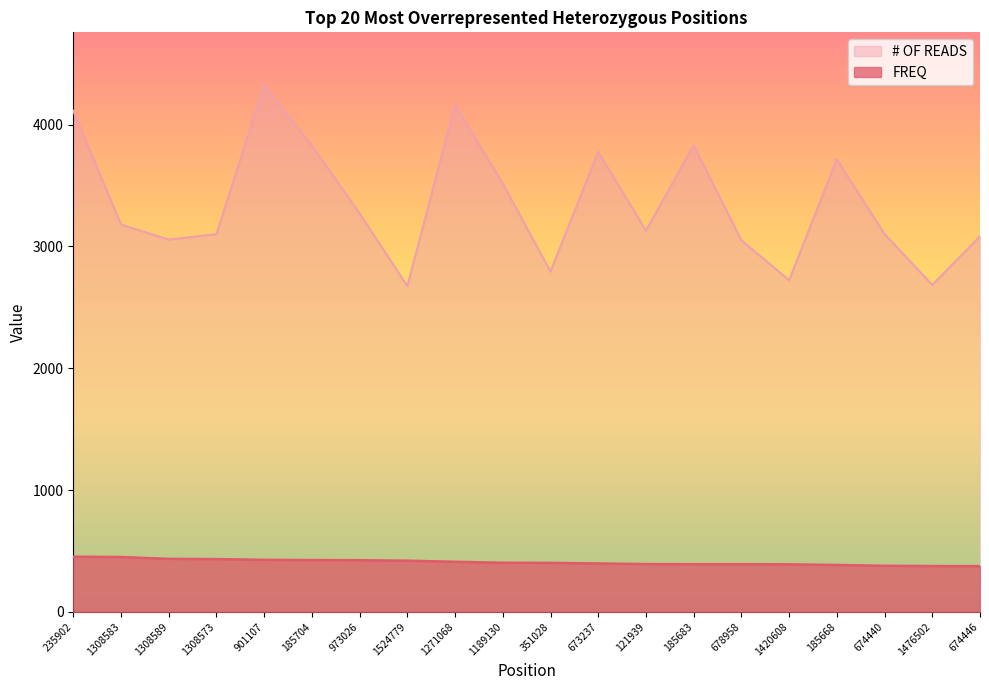

True or false: # OF READS has more than 1 interior local peaks.

True